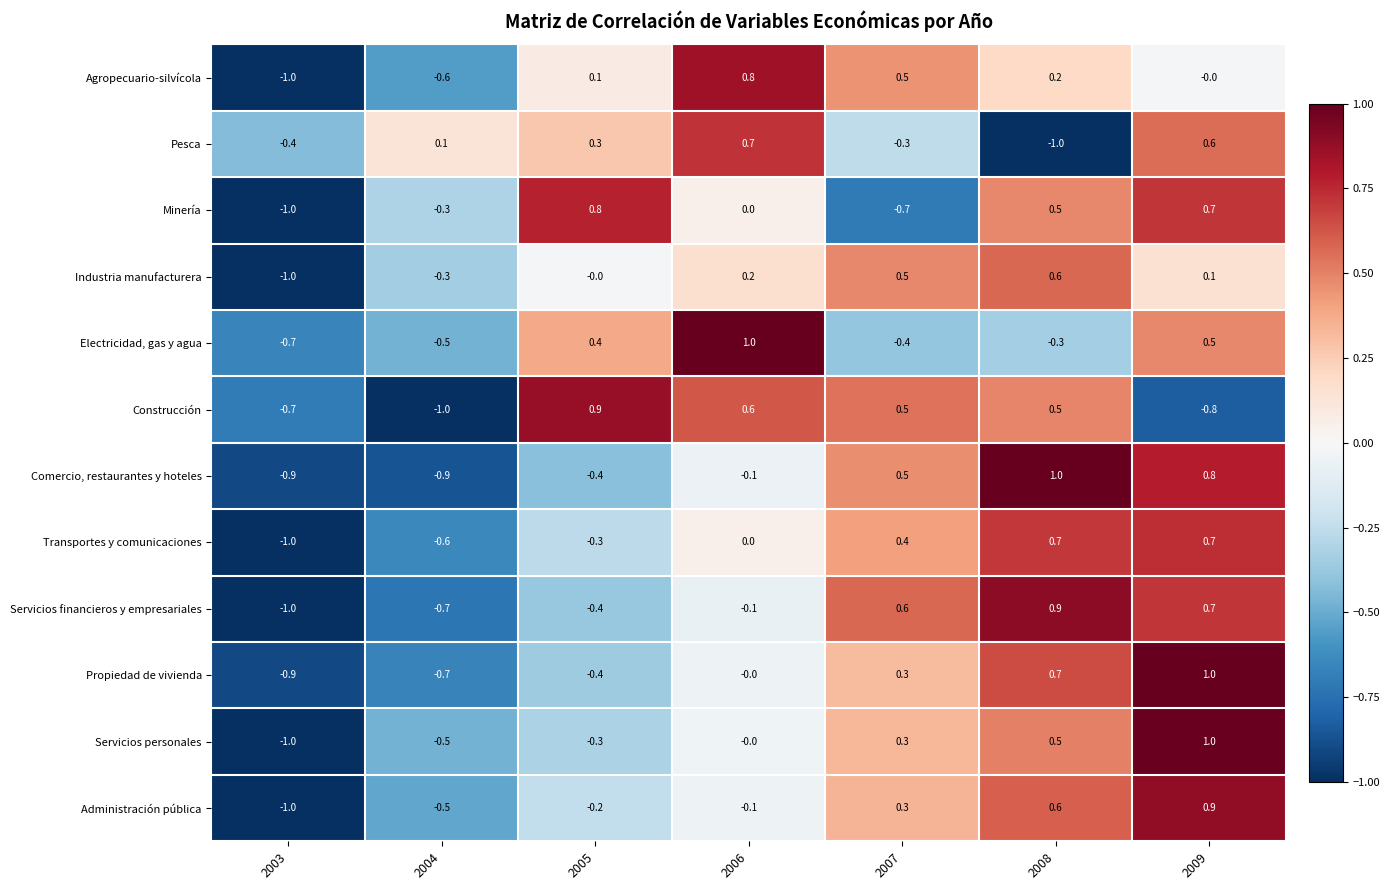

Which category has the highest value in the Minería series?

2005